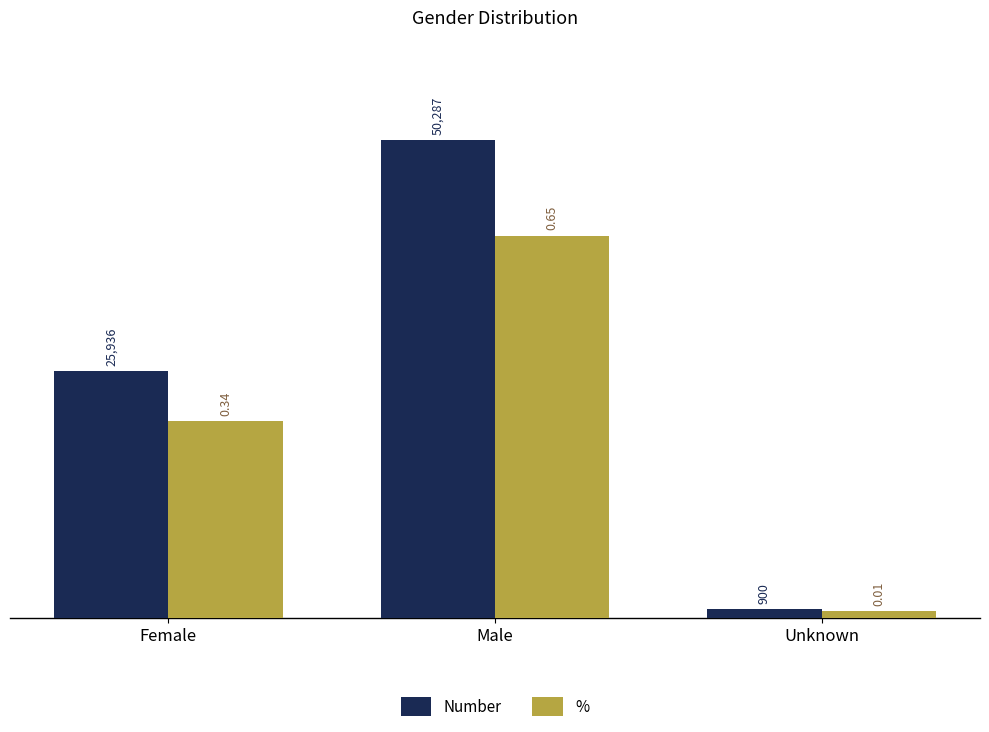

Count the number of categories in the chart.

3